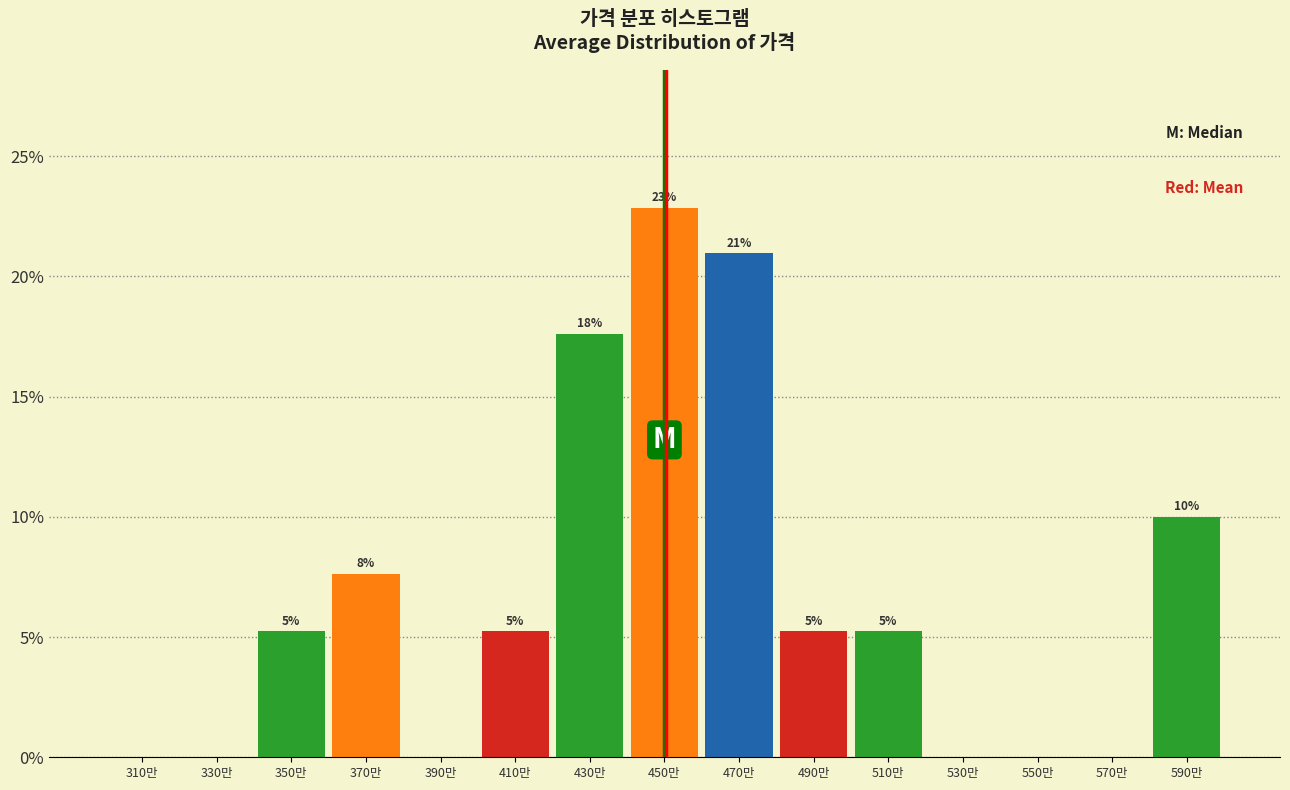

Are the bars horizontal?

No